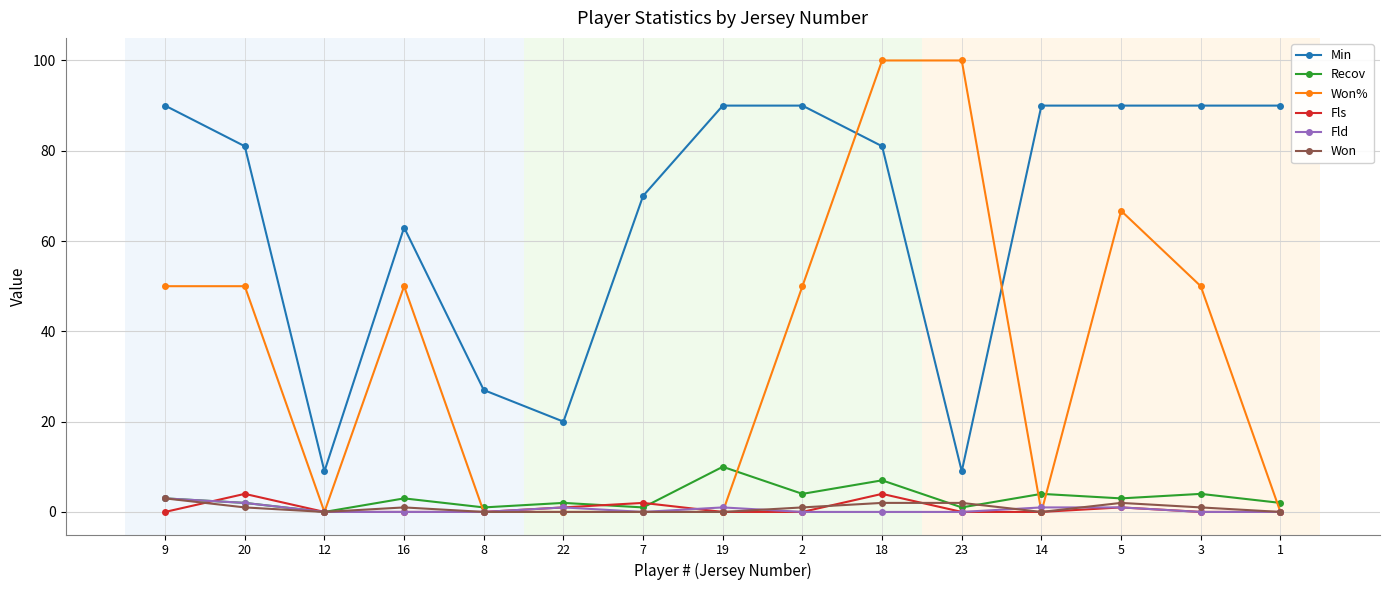

How many categories are shown in the chart?

15